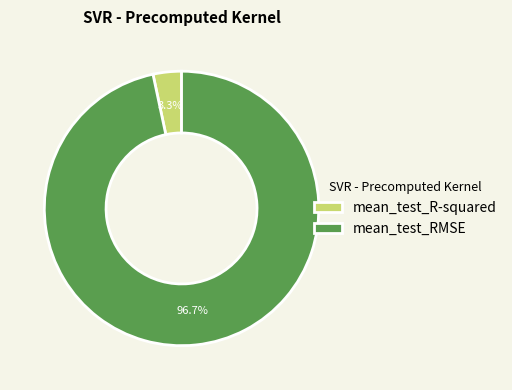

Which category has the biggest portion of the pie?

mean_test_RMSE